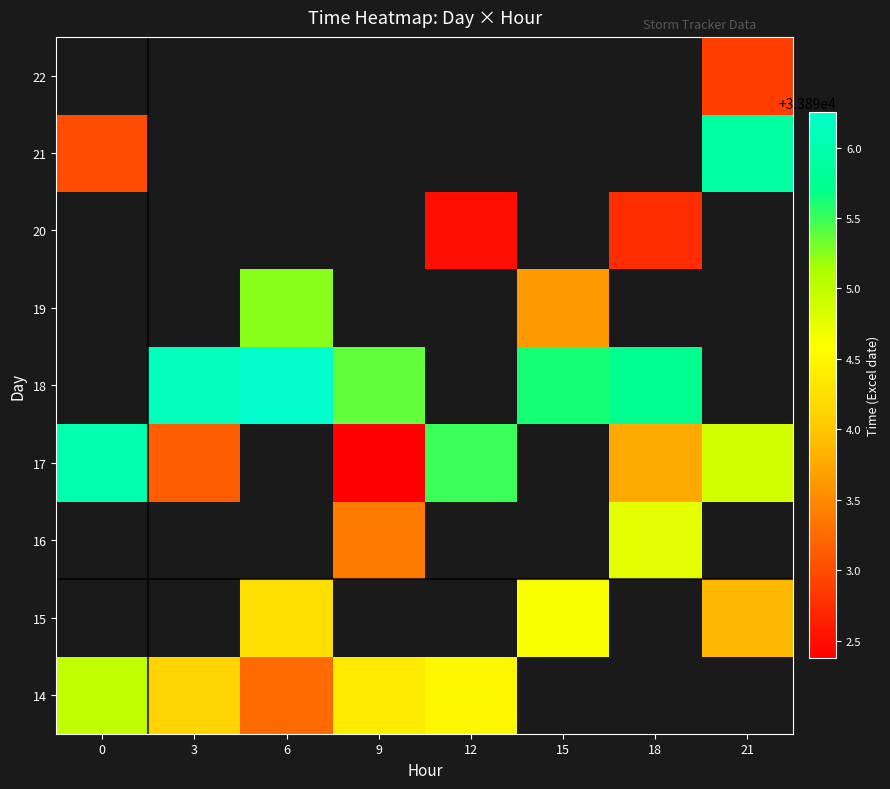

Rank the categories by 14 value from lowest to highest.

6, 3, 9, 12, 0, 15, 18, 21